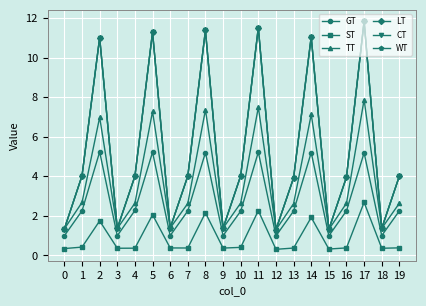

What is the value of the TT point at the 16th from the left?

1.3